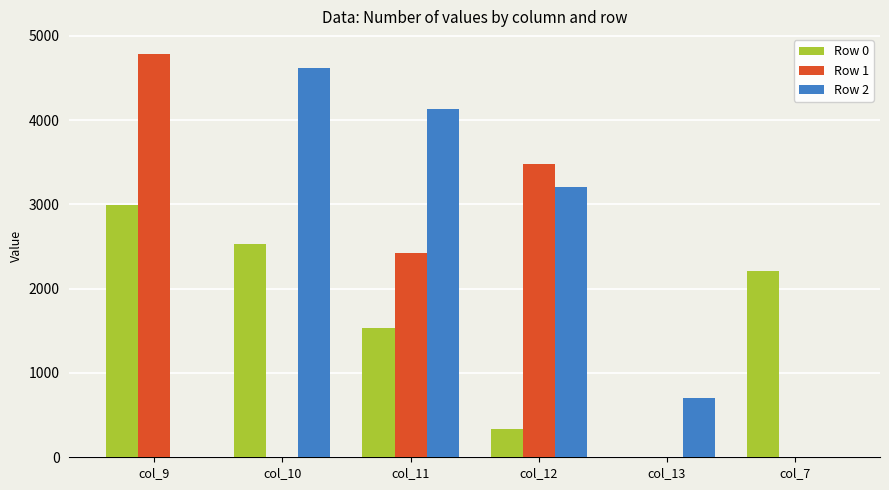

How many data points does each series have?

6